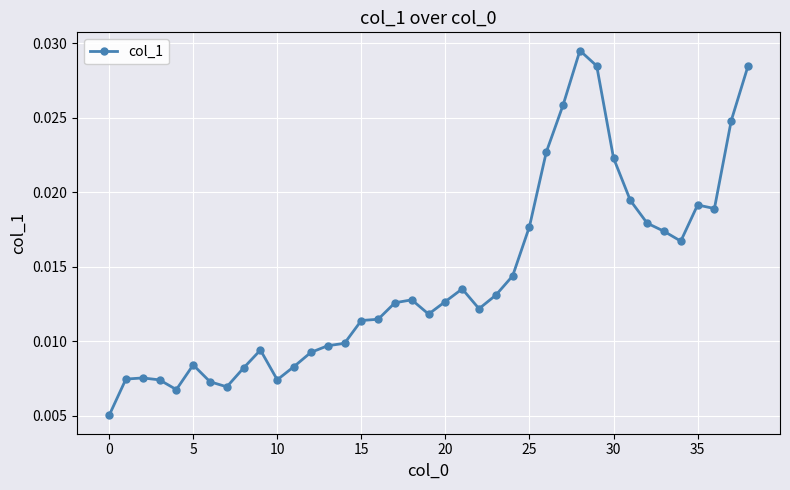

Count the values in the range 0 to 1.

39